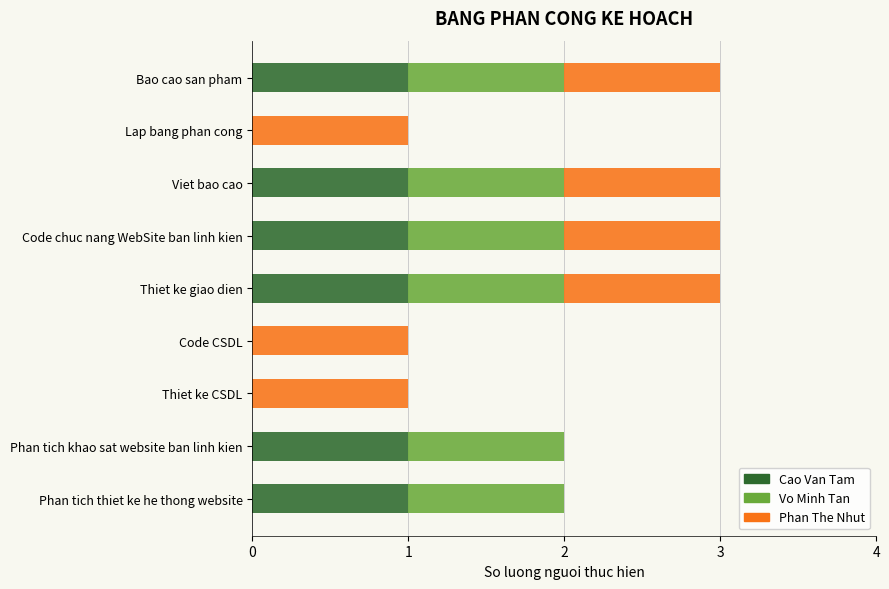

What is the total value across all series at Thiet ke giao dien?

3